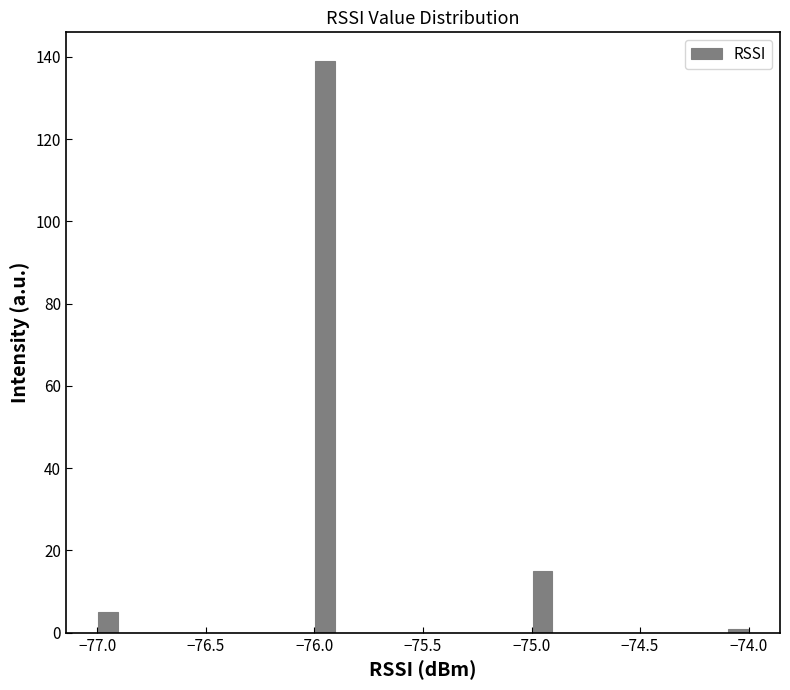

Read against the x-axis, roughly where is the centre of the tallest bar?

-75.95